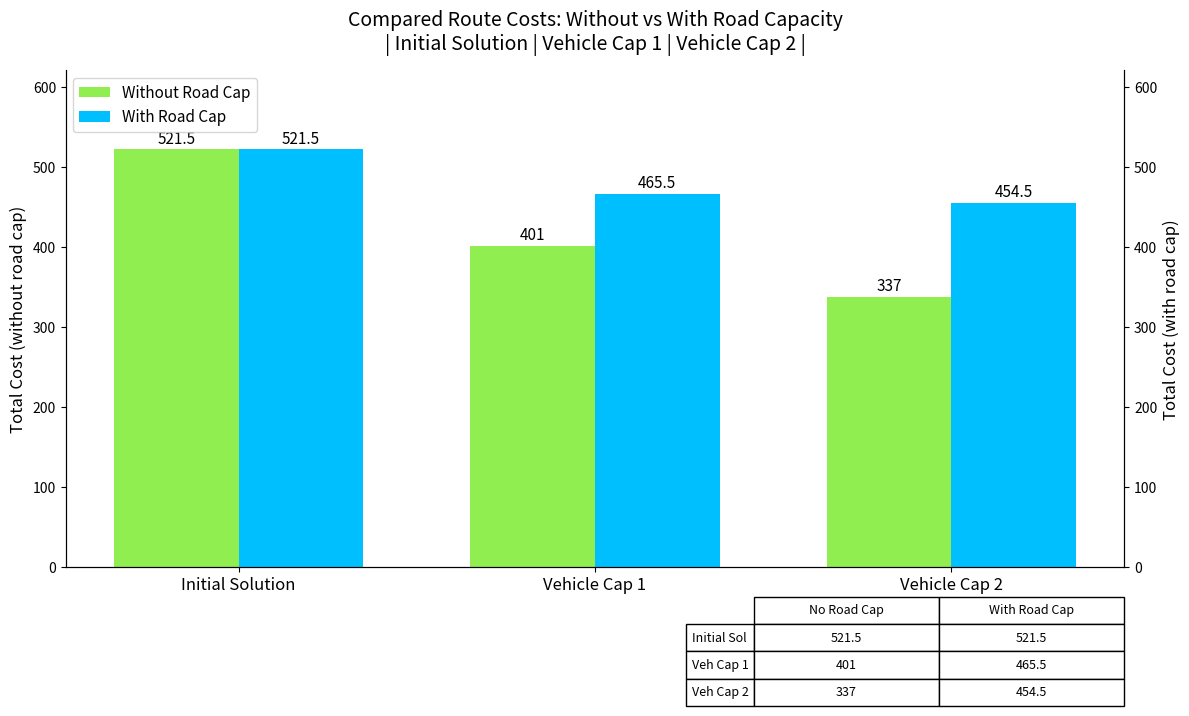

What is the difference between the maximum and minimum values in the With Road Cap series?

67.0